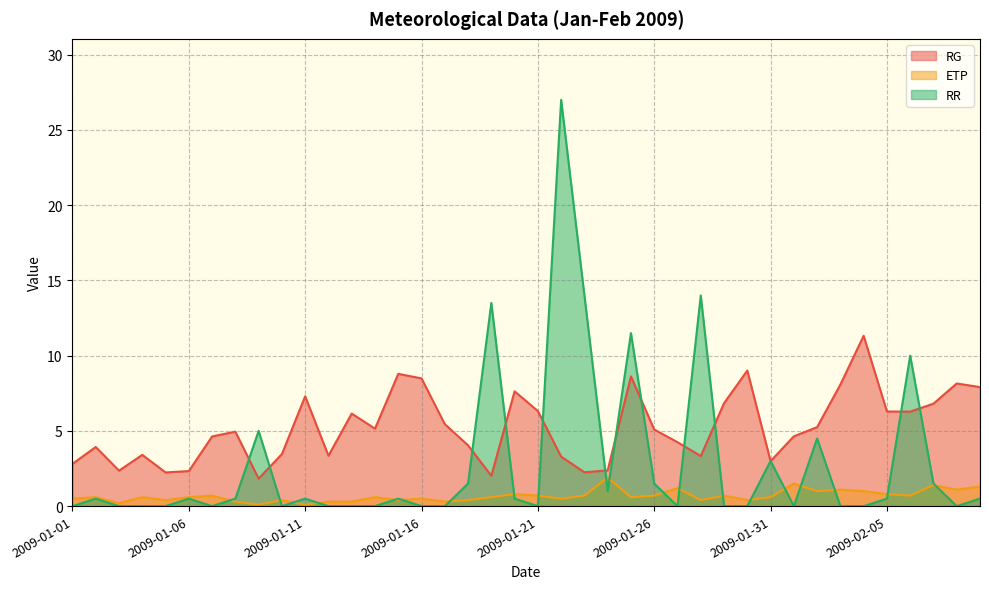

Between which two adjacent categories do RR and ETP first intersect?

2009-01-07 and 2009-01-08